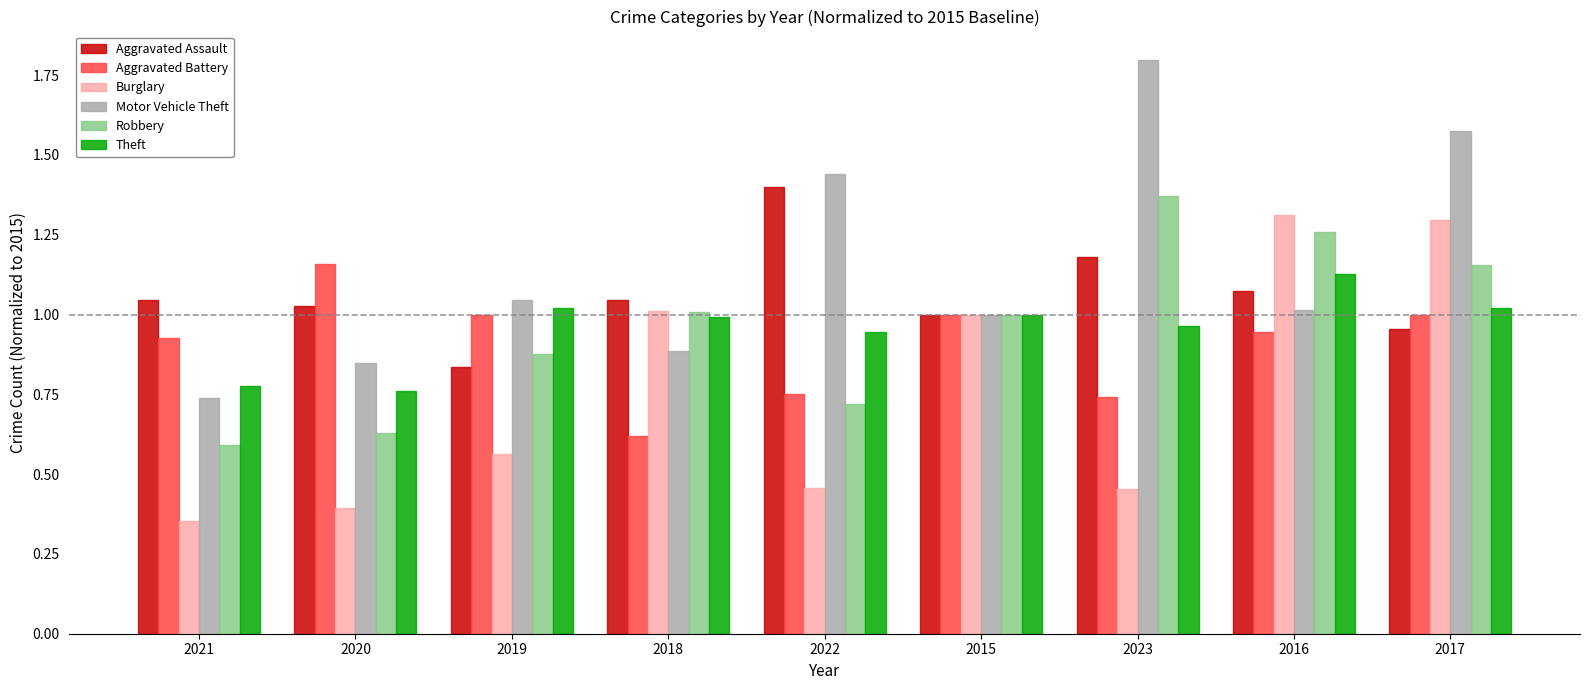

What are all the series names shown in the legend?

Aggravated Assault, Aggravated Battery, Burglary, Motor Vehicle Theft, Robbery, Theft